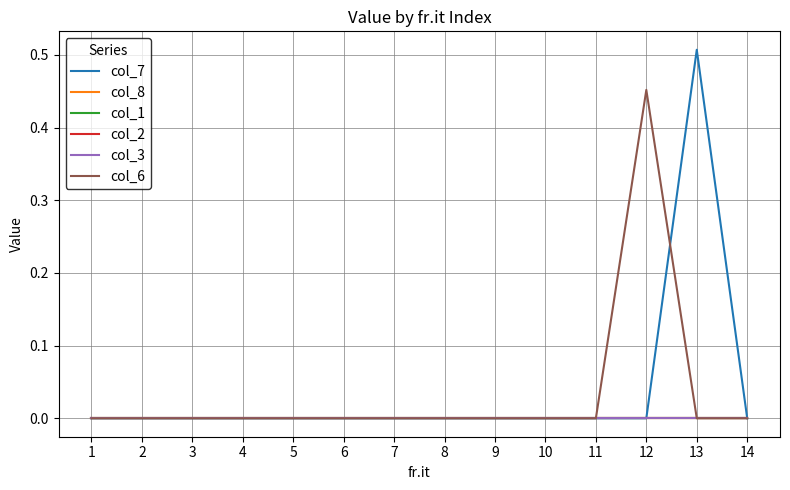

Which label corresponds to the largest value in the chart?

13